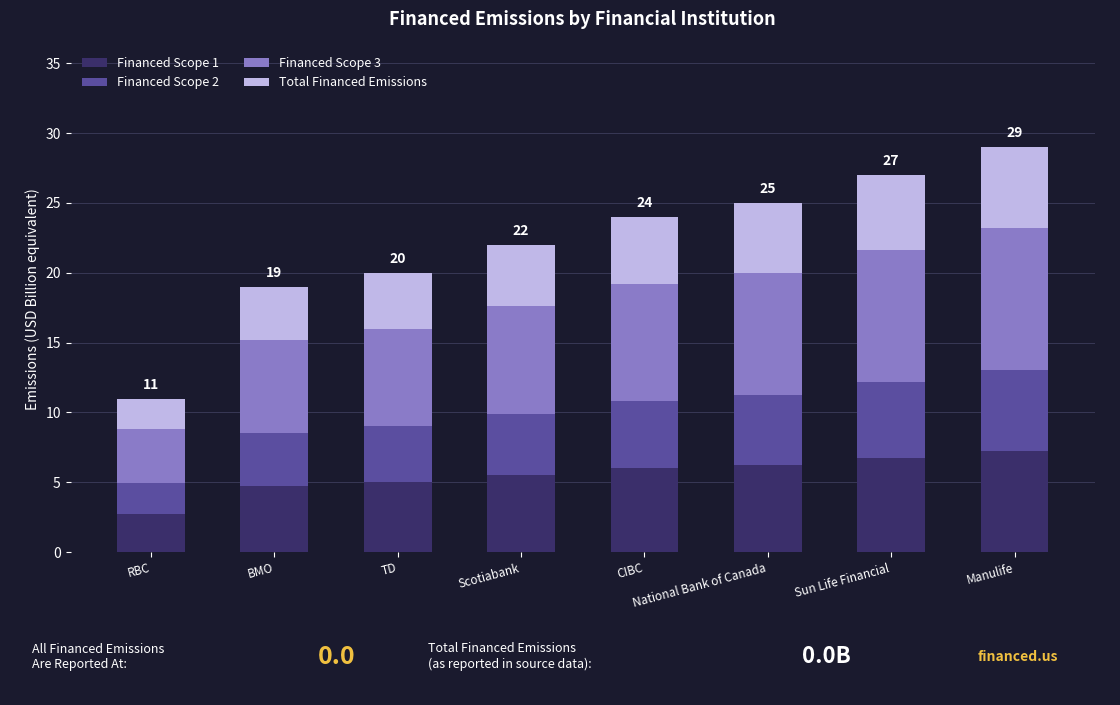

At which label does Financed Scope 1 reach its minimum?

RBC